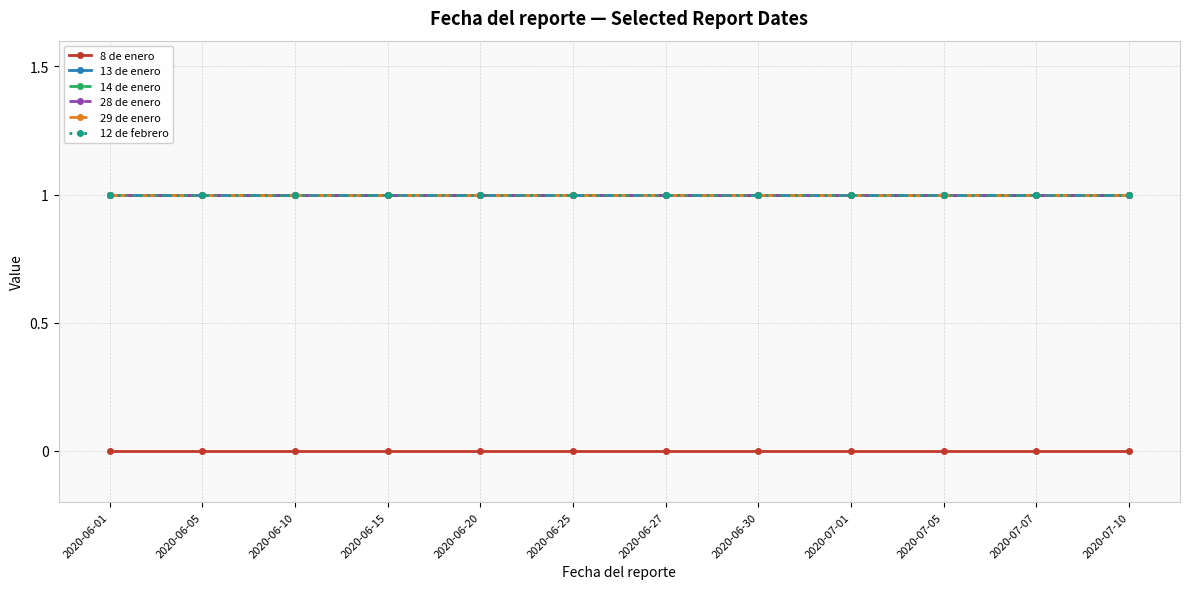

Rank the series by their maximum value, from lowest to highest.

8 de enero, 13 de enero, 14 de enero, 28 de enero, 29 de enero, 12 de febrero